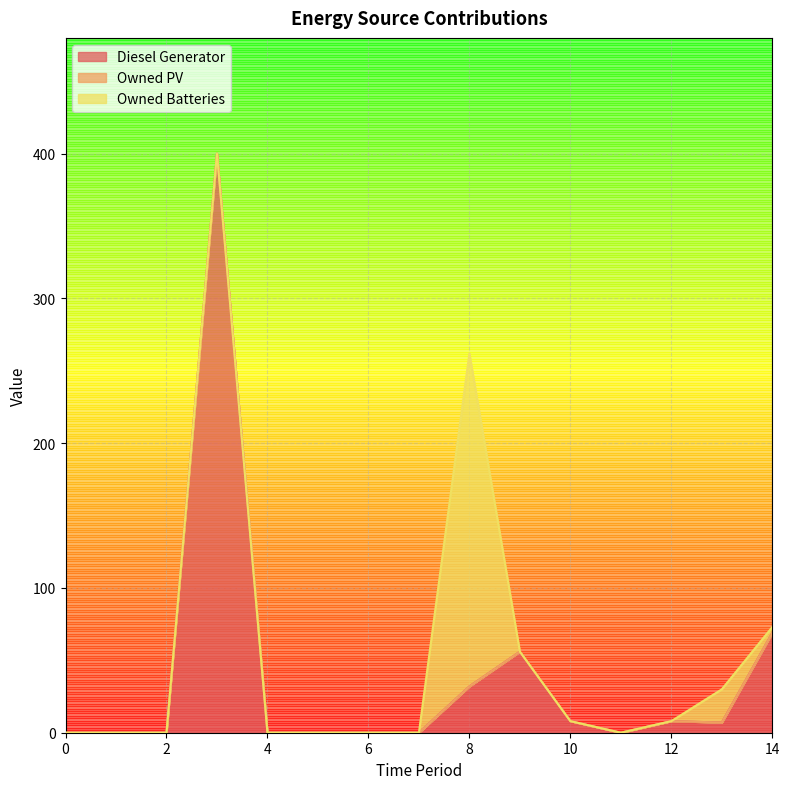

What is the sum of all Diesel Generator values?

580